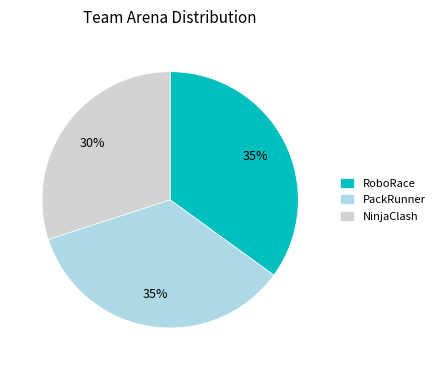

Is RoboRace the majority of the pie?

No